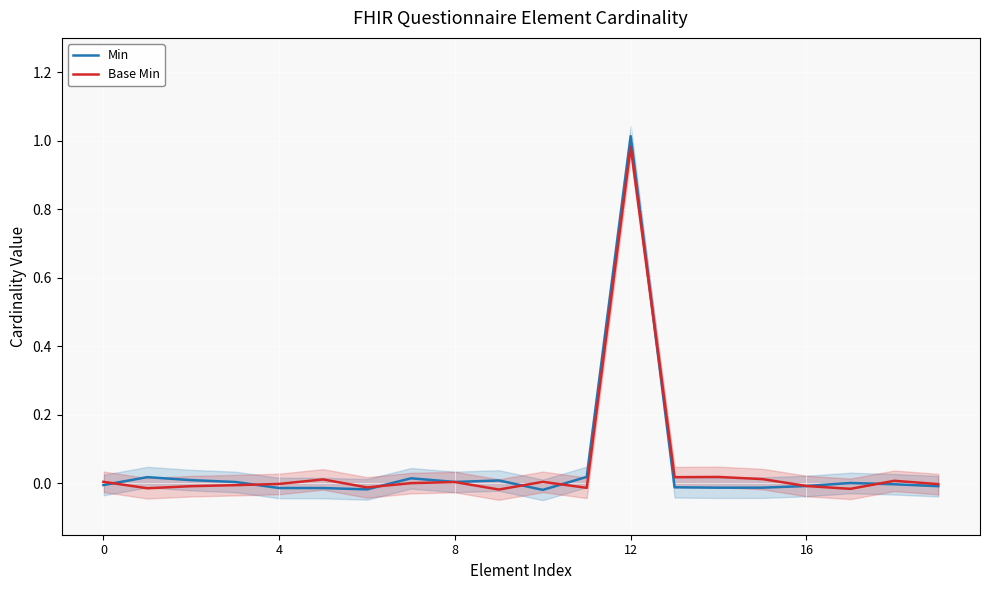

True or false: Min has a value of -0.0 at 16.

True